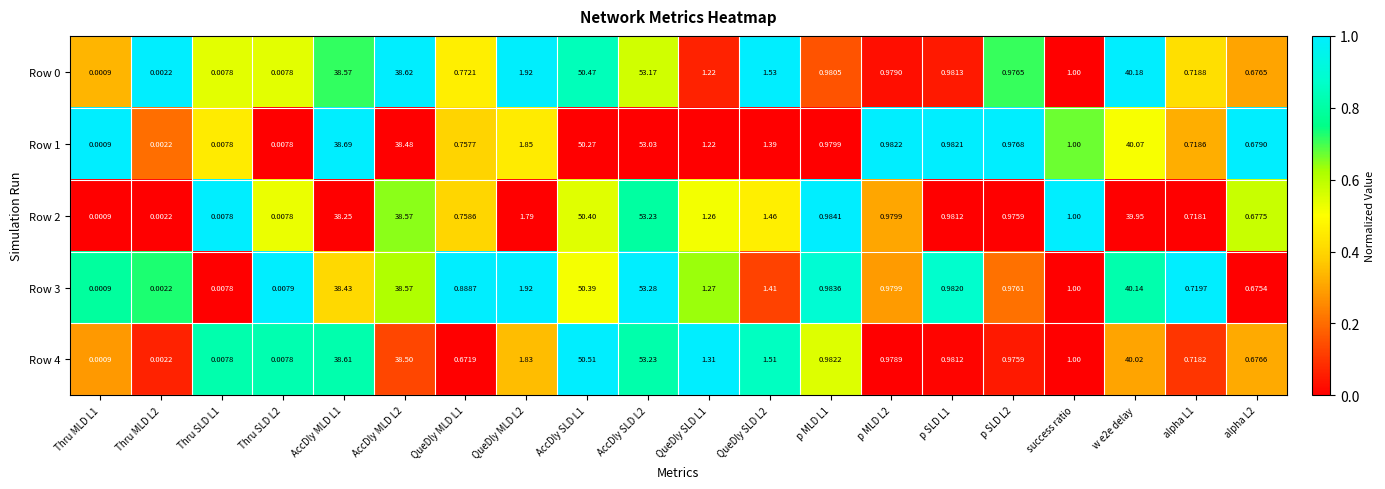

Which series has the widest spread of values?

Row 3